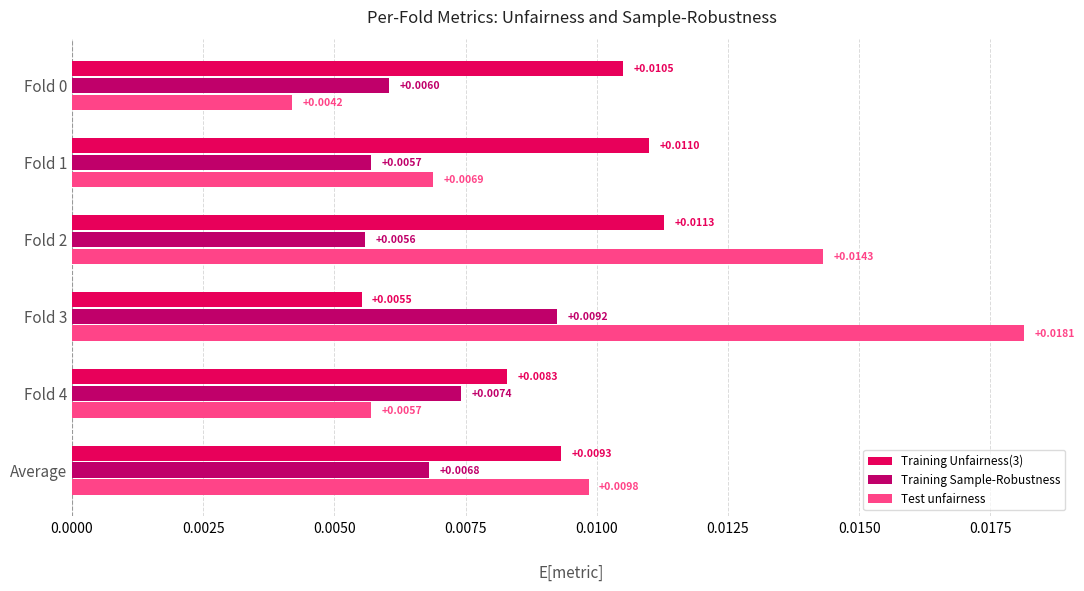

Rank the series at Fold 0 from lowest to highest value.

Test unfairness, Training Sample-Robustness, Training Unfairness(3)